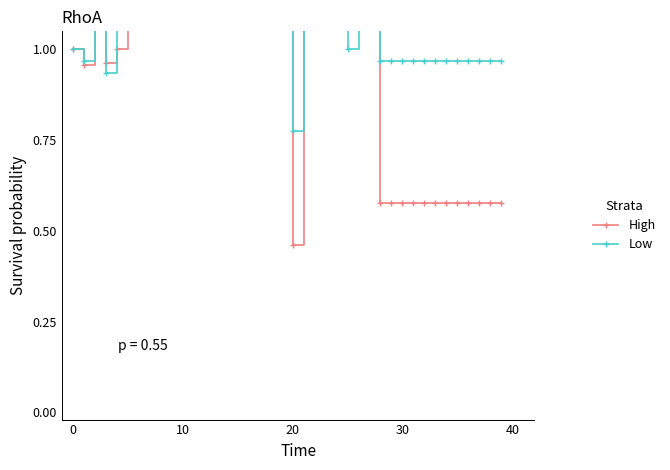

Between 33 and 37, which is larger?

33